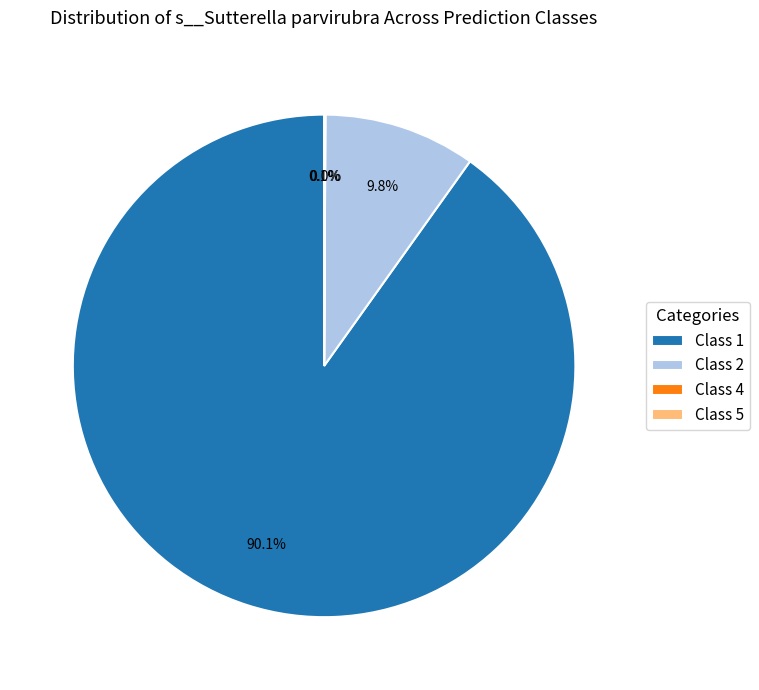

What is the total percentage of Class 2 and Class 1?

99.9%